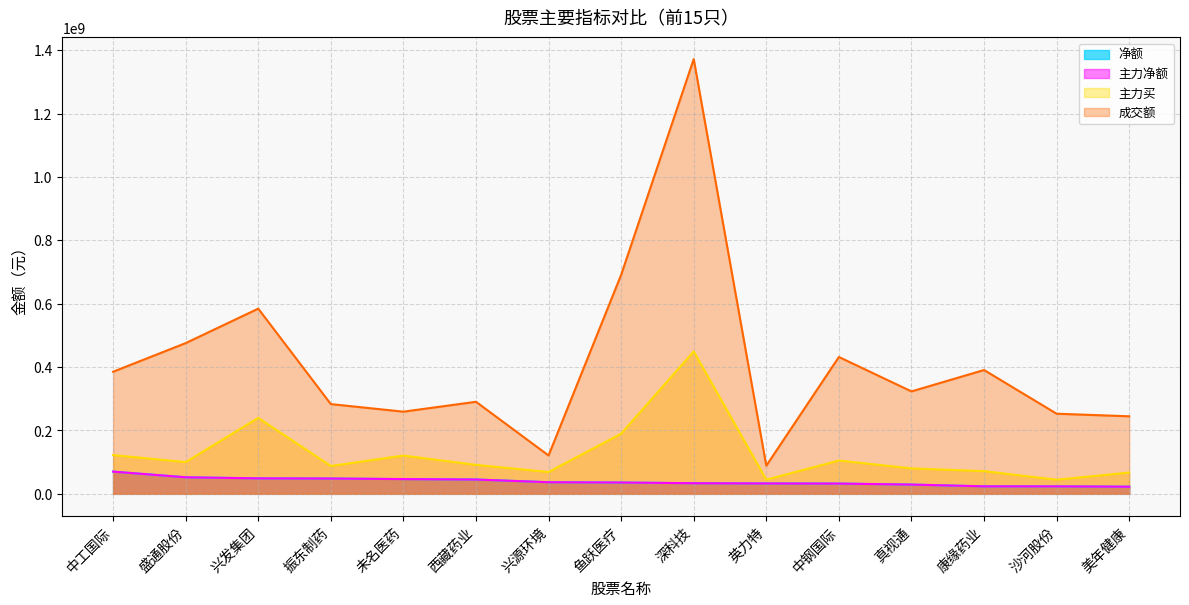

Read the 净额 value at 盛通股份, to the nearest 100.

52281600